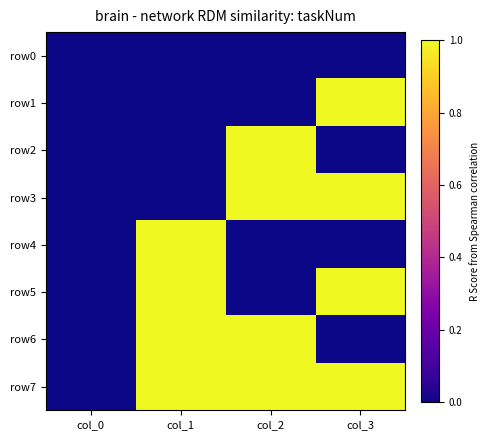

Rank the series by their maximum value, from lowest to highest.

row0, row1, row2, row3, row4, row5, row6, row7